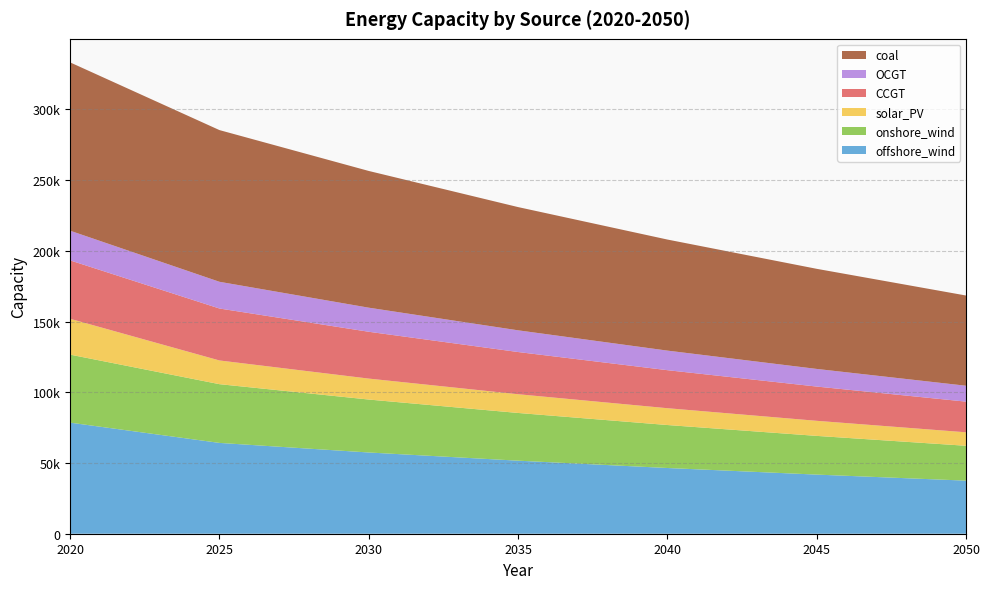

Reading right to left, transcribe all the data shown in this chart.

offshore_wind: 2050=37531.9	2045=41798.5	2040=46463.4	2035=51644.8	2030=57433.9	2025=64203.6	2020=78528.2
onshore_wind: 2050=24646.0	2045=27365.6	2040=30387.8	2035=33733.6	2030=37427.5	2025=41526.0	2020=48081.4
solar_PV: 2050=9531.1	2045=10659.5	2040=11888.9	2035=13242.3	2030=14811.5	2025=16762.8	2020=25335.7
CCGT: 2050=21677.3	2045=24220.4	2040=26890.0	2035=29837.6	2030=33104.9	2025=36730.0	2020=41289.5
OCGT: 2050=11233.4	2045=12463.7	2040=13828.6	2035=15342.9	2030=17023.0	2025=18887.0	2020=20980.8
coal: 2050=63789.0	2045=70774.1	2040=78524.1	2035=87122.8	2030=96663.1	2025=107248.0	2020=118992.2